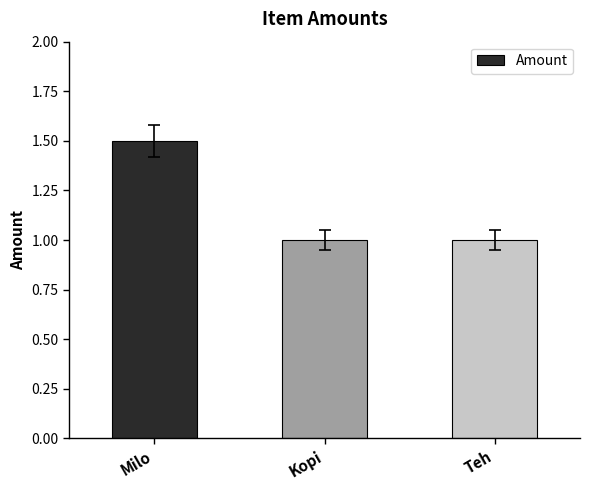

What value does the data have at Kopi?

1.0